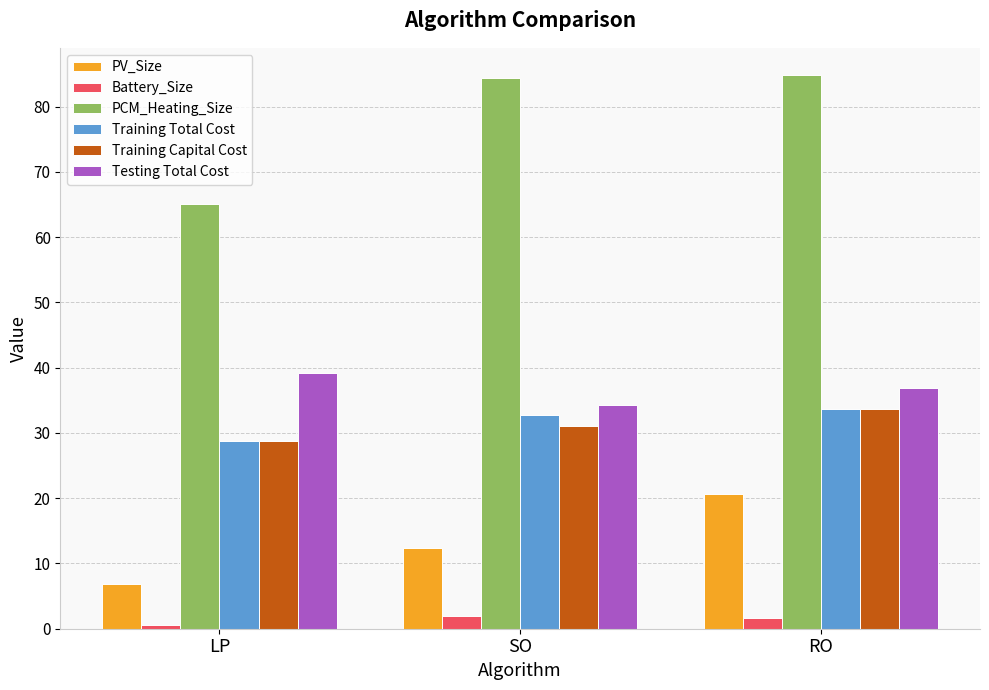

At SO, list the series in order from largest to smallest.

PCM_Heating_Size, Testing Total Cost, Training Total Cost, Training Capital Cost, PV_Size, Battery_Size